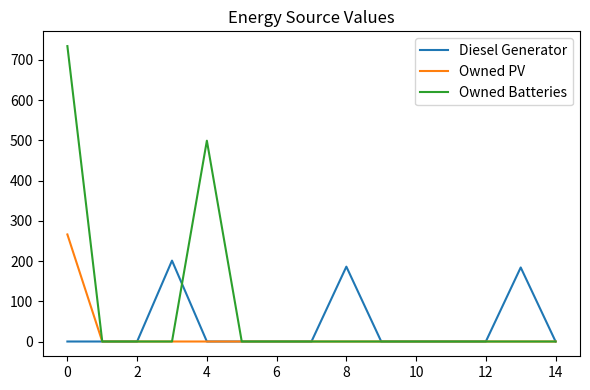

What is the maximum value shown in the chart?

734